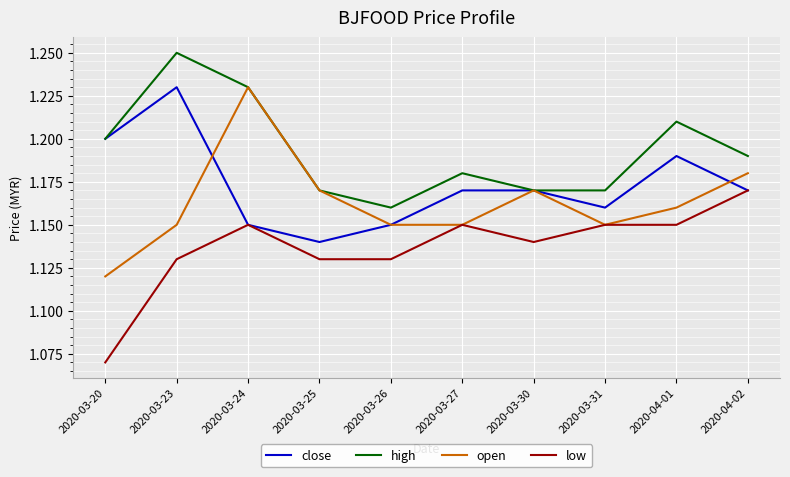

How many open values are between 1 and 2?

10